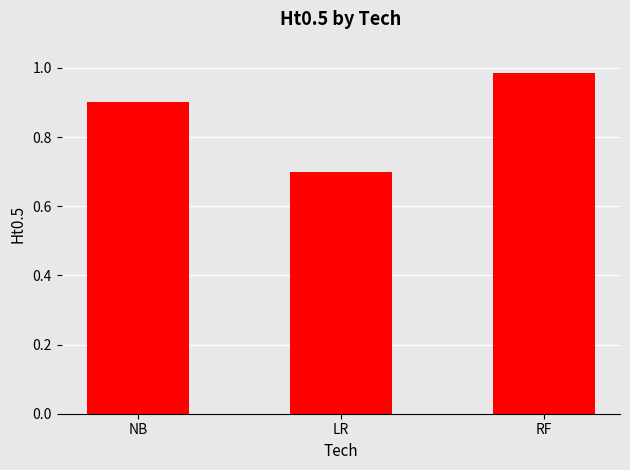

Is it true that the value at NB is 0.3?

False